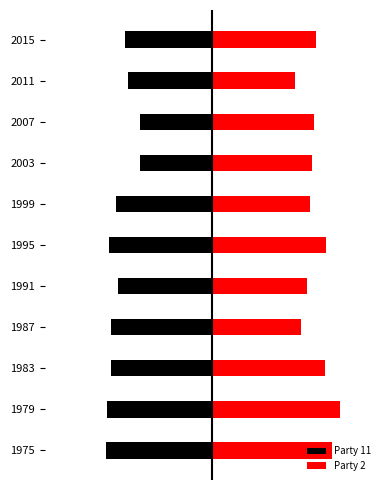

What is the sum of the Party 2 values at 1987 and 1975?

0.7